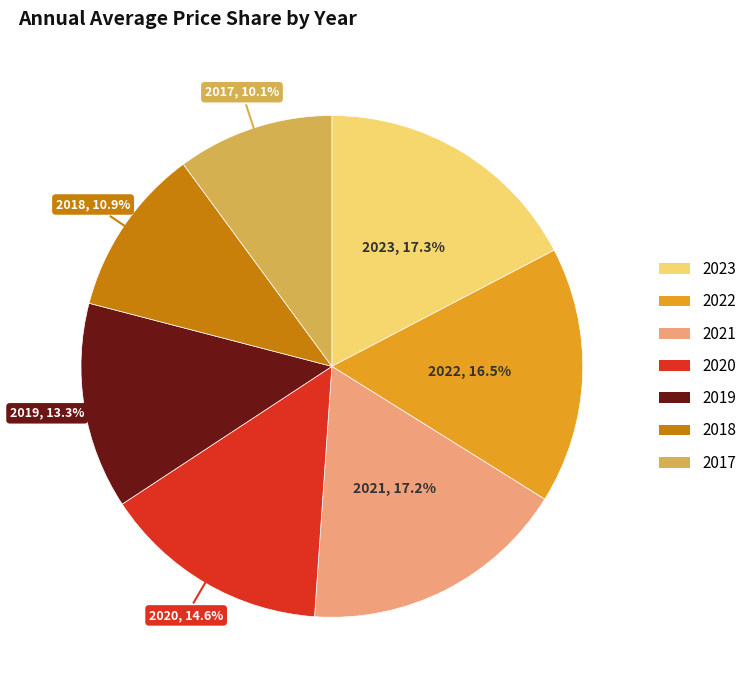

What percentage is the 2018 slice, to the nearest percent?

11%